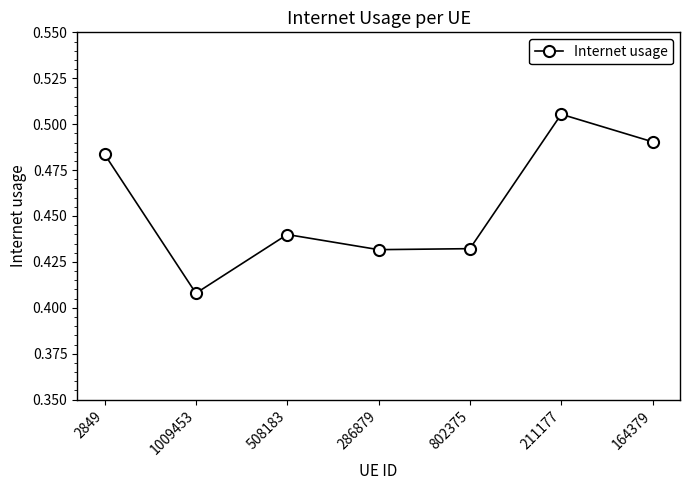

Where is the first local maximum?

508183